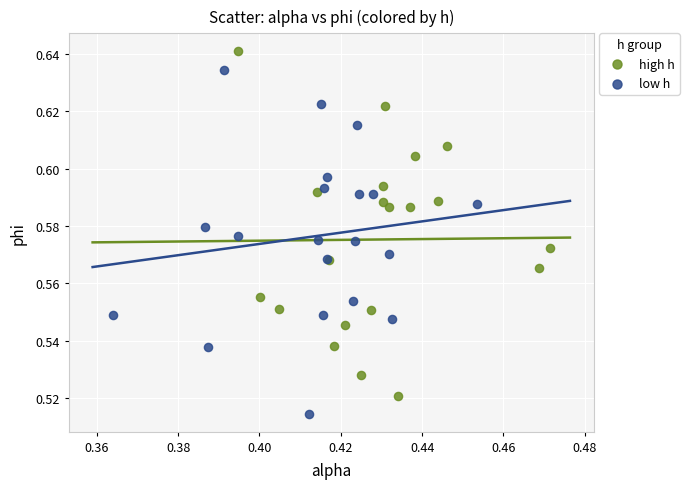

Which series reaches the maximum Y coordinate?

high h